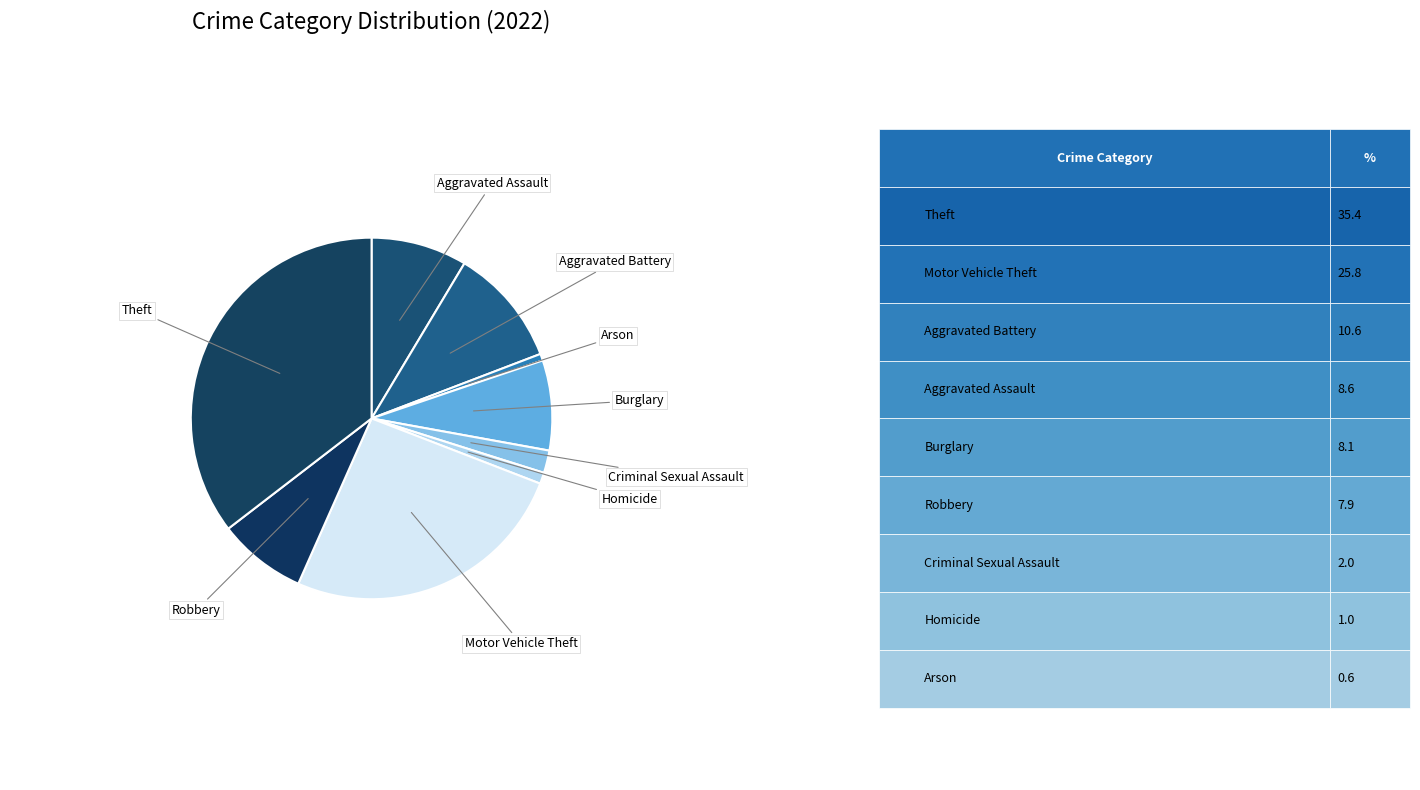

Count the number of slices in the pie.

9